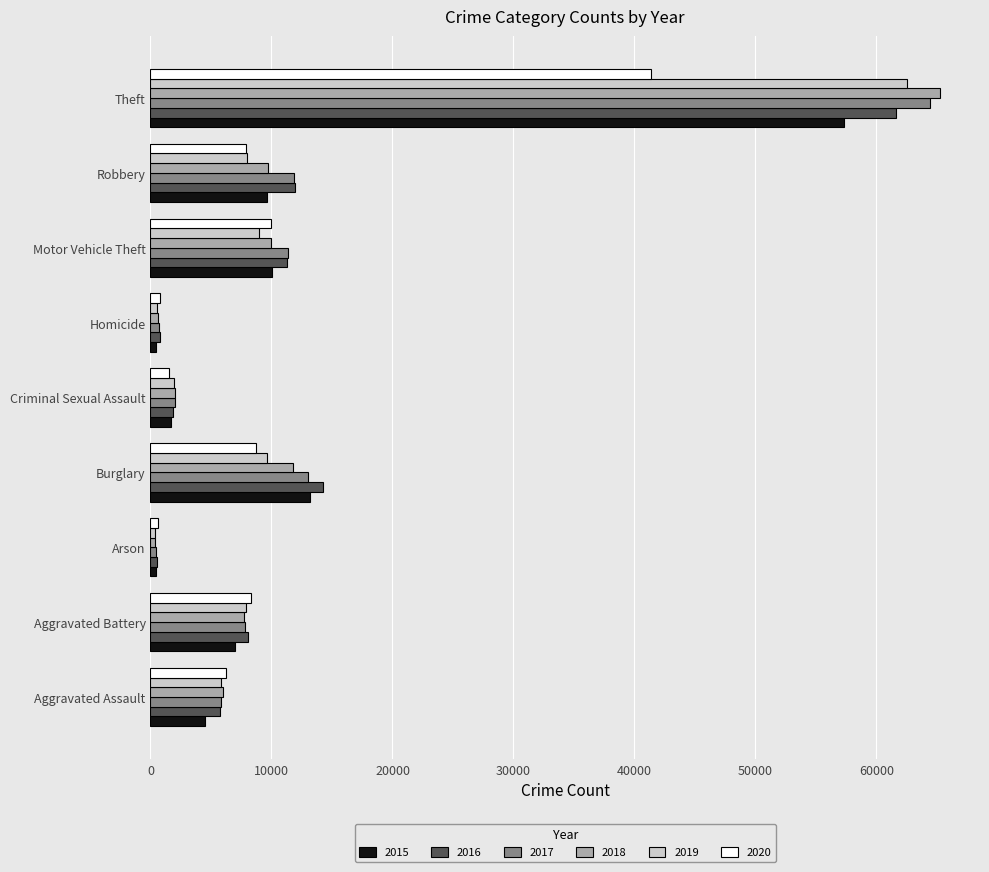

Which series has the largest range (max minus min)?

2018